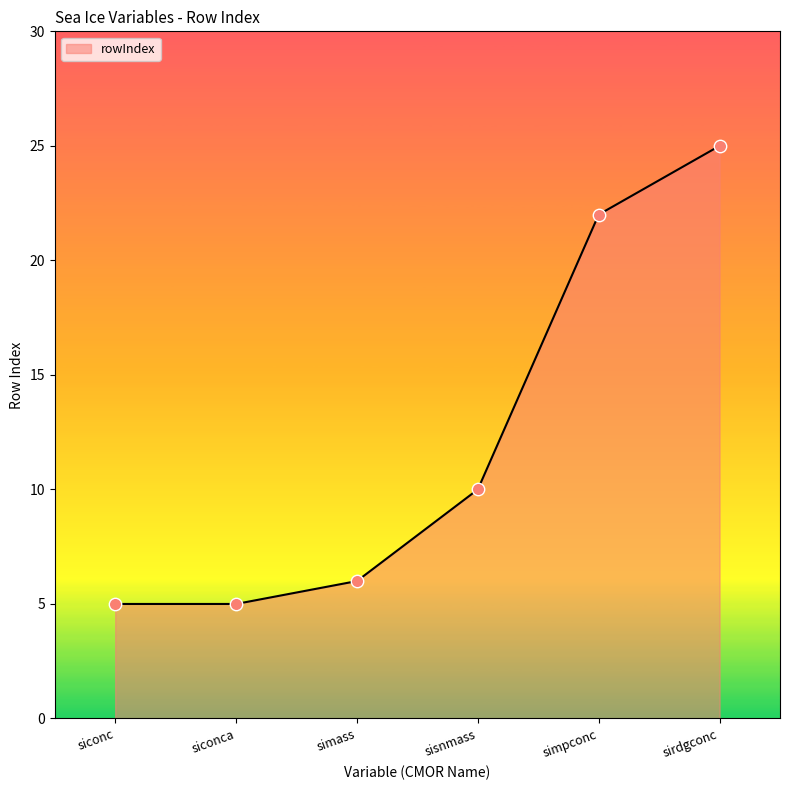

What is the ratio of the value at sisnmass to the value at siconc?

2.0